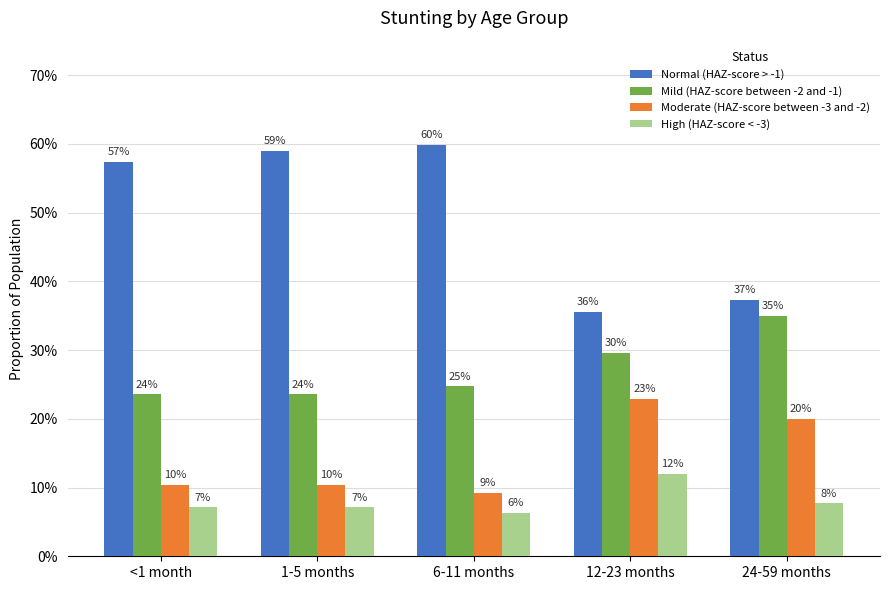

Does the chart contain any negative values?

No